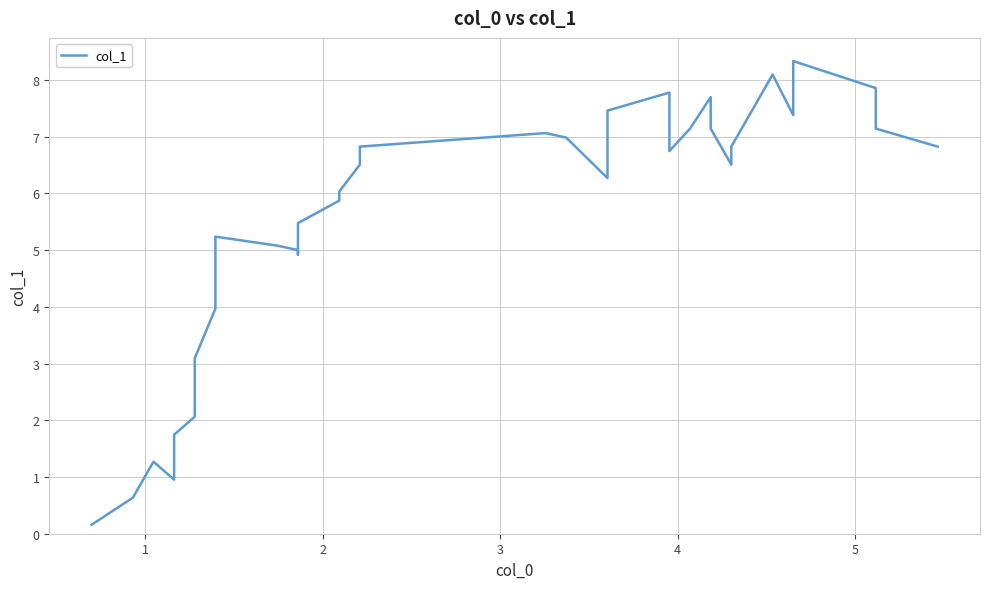

True or false: the data has more than 2 interior local peaks.

True